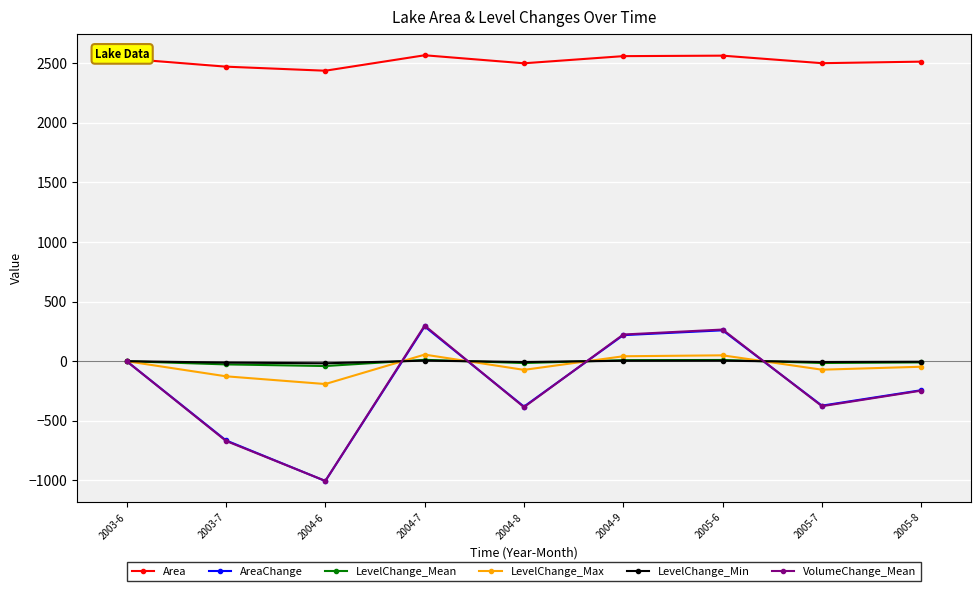

Is it true that LevelChange_Min equals 3.8 at 2004-9?

True